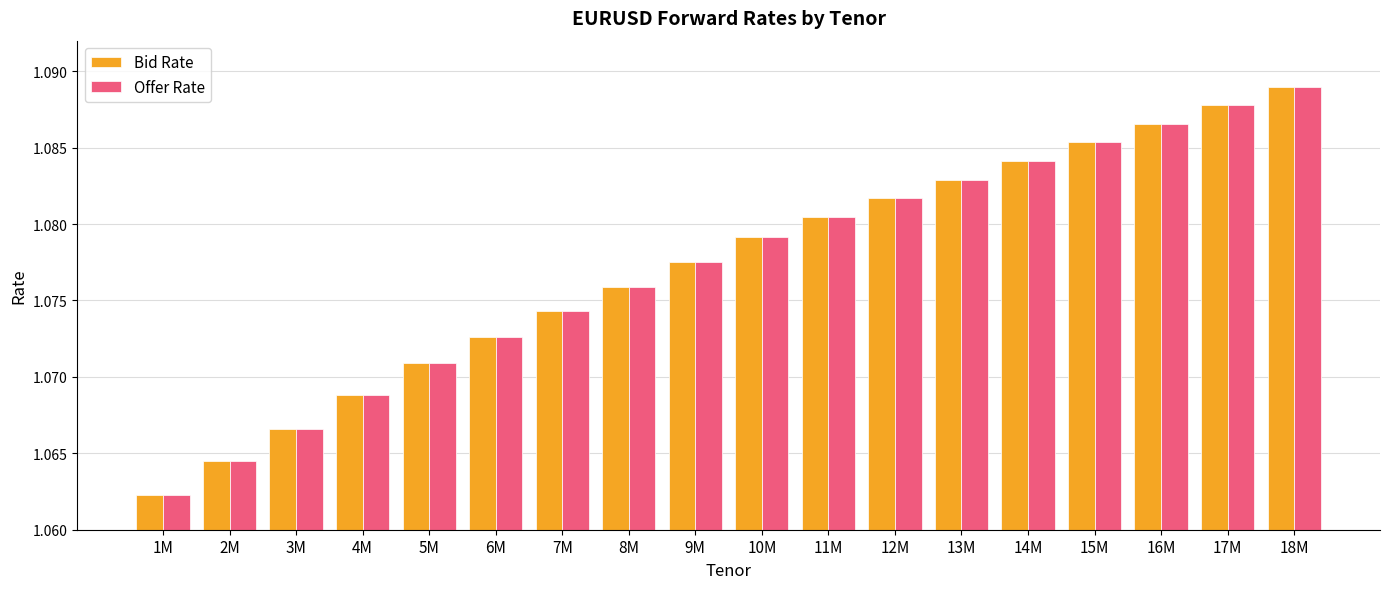

How many bars are there in each group?

2